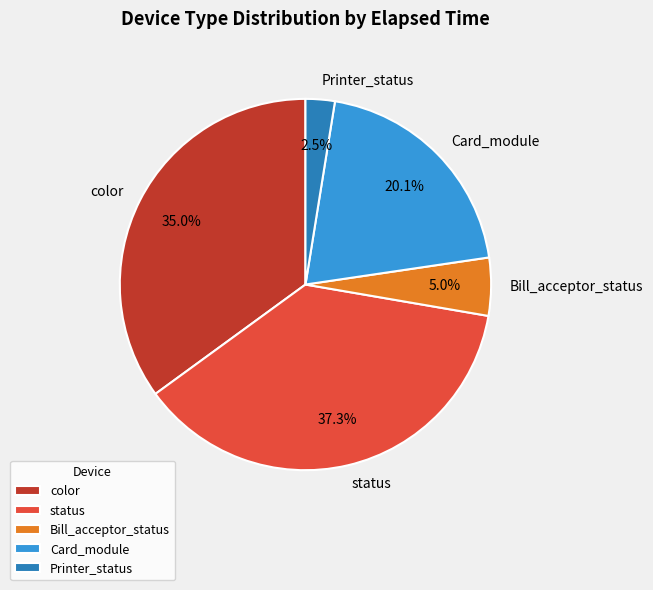

What is the largest slice in the pie chart?

status